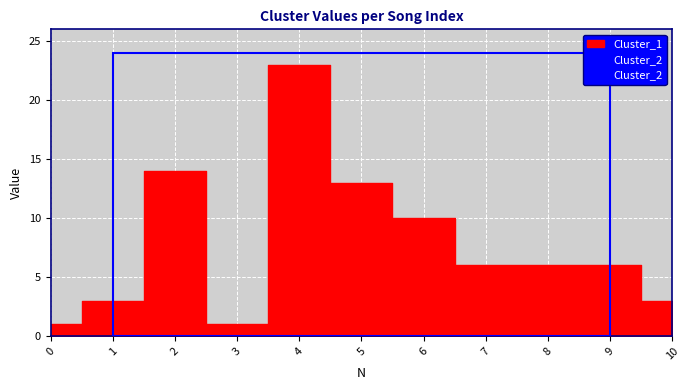

How many categories are shown in the chart?

11